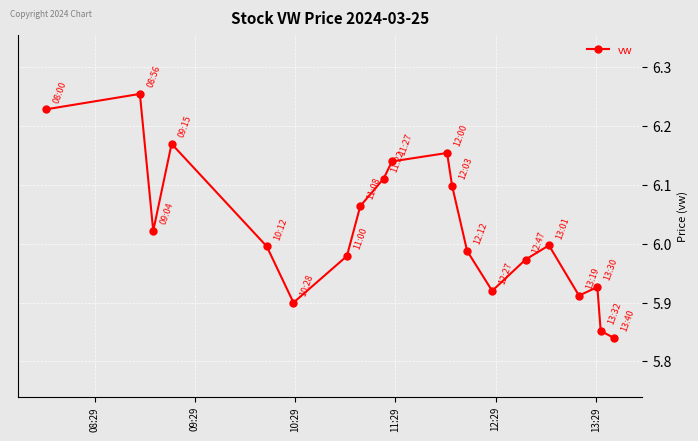

What is the difference between the maximum and minimum values?

0.4